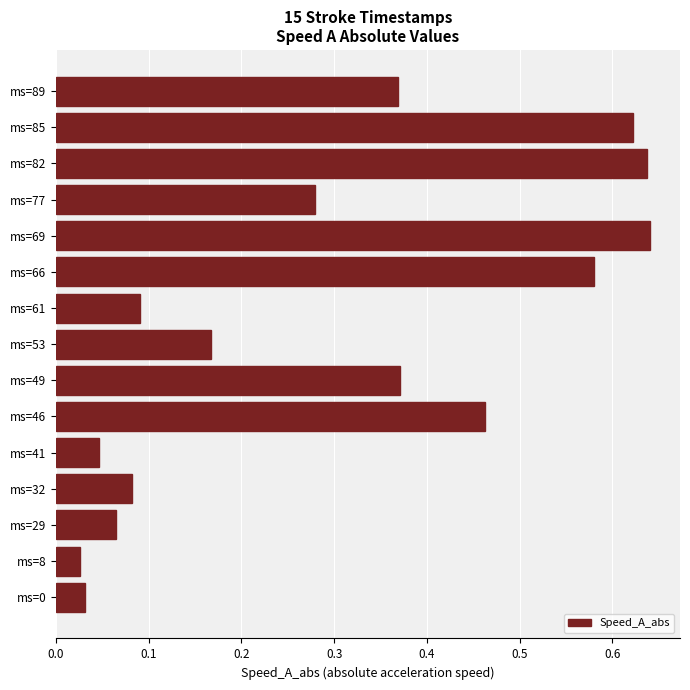

What is the sum of the values at ms=32 and ms=82?

0.7